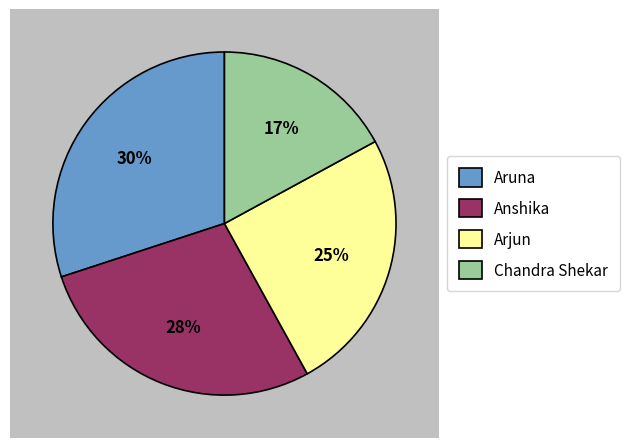

To the nearest percent, what is the combined percentage of Chandra Shekar and Aruna?

47%